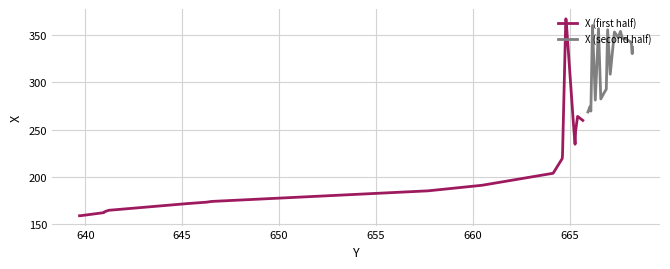

What is the difference between the maximum and minimum values in the X (first half) series?

208.6